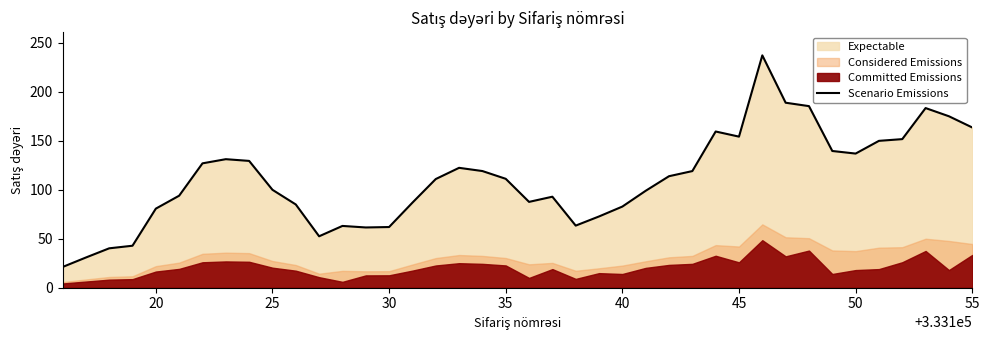

What is the lowest value of the Scenario Emissions series?

21.1